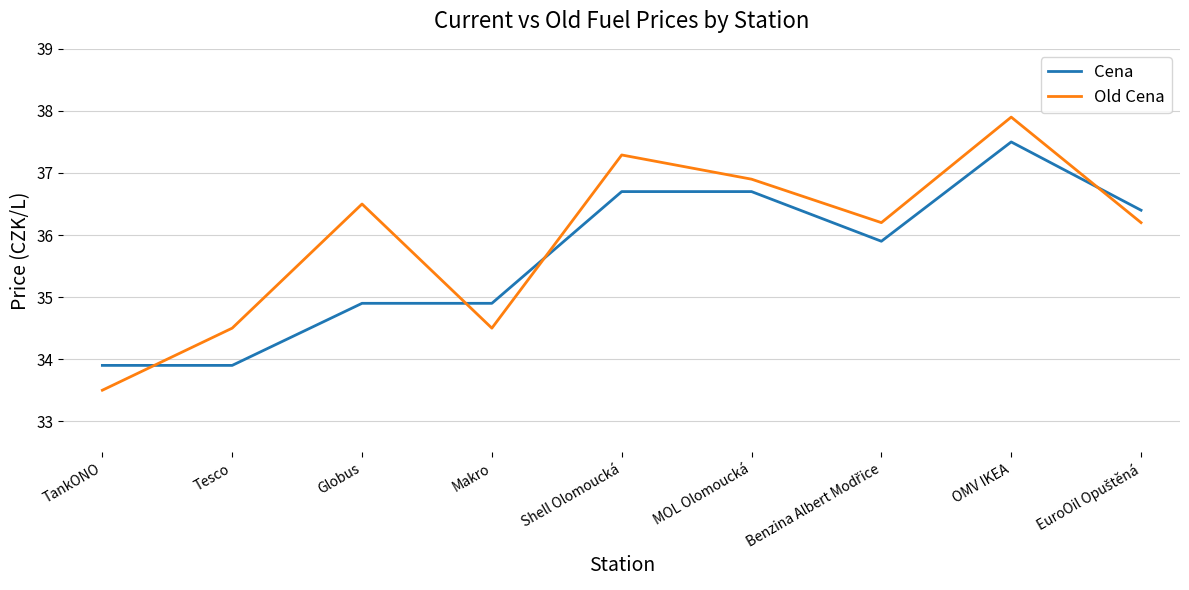

Which series has the widest spread of values?

Old Cena